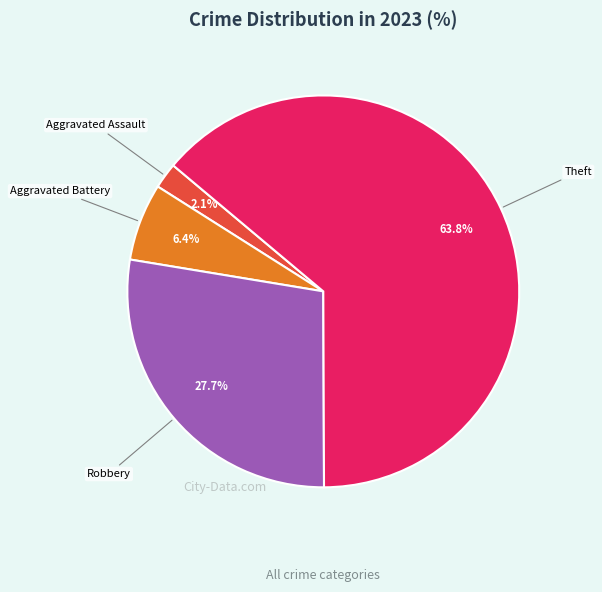

Is there a majority slice in this chart?

Yes